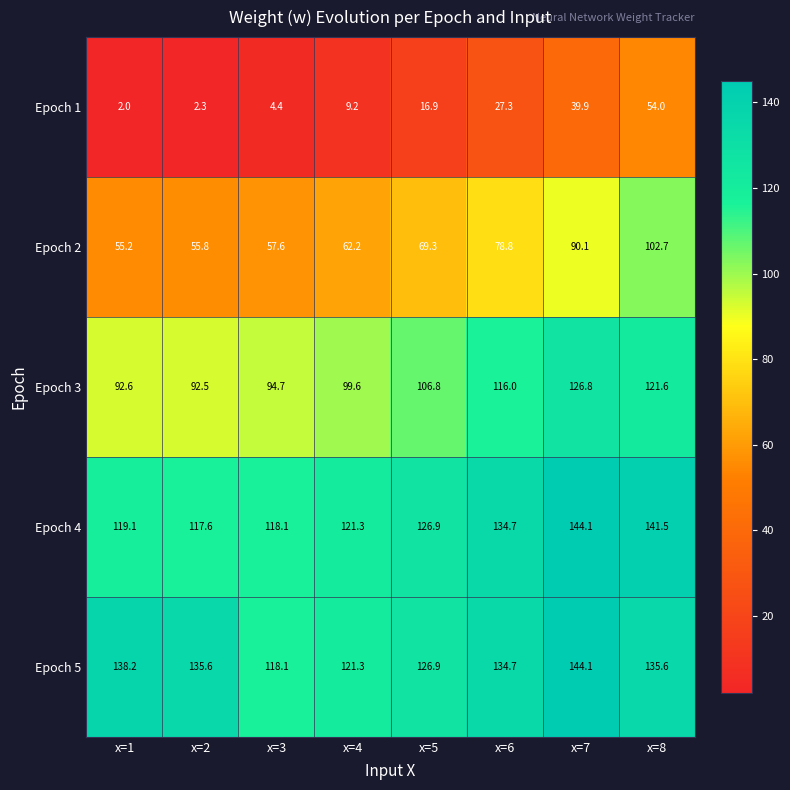

At which category does the chart reach its minimum across all series?

x=1